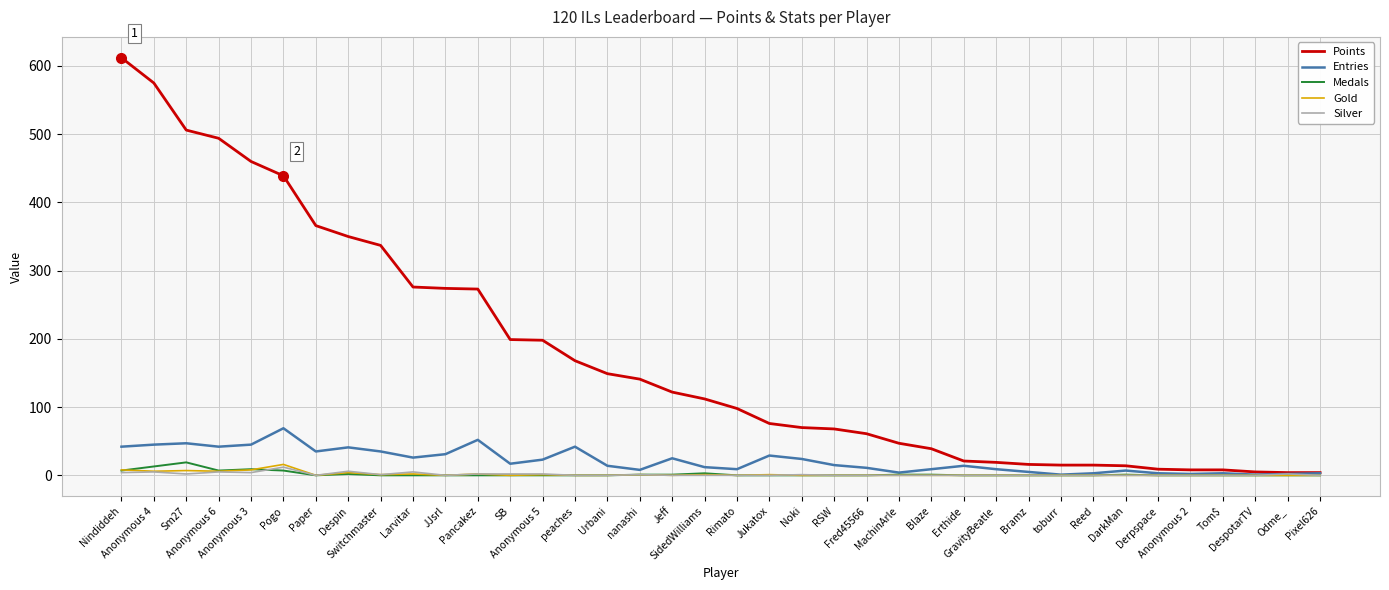

Which series has the largest total across all categories?

Points